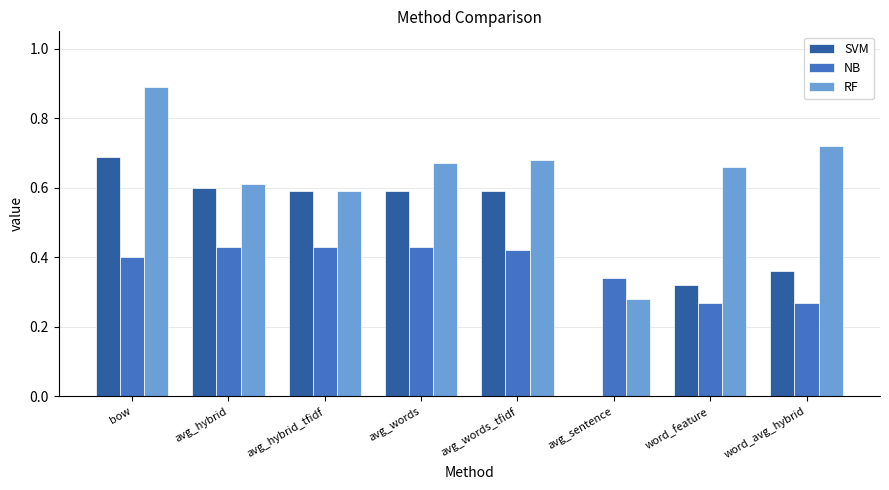

Is it true that NB equals 0.4 at bow?

True